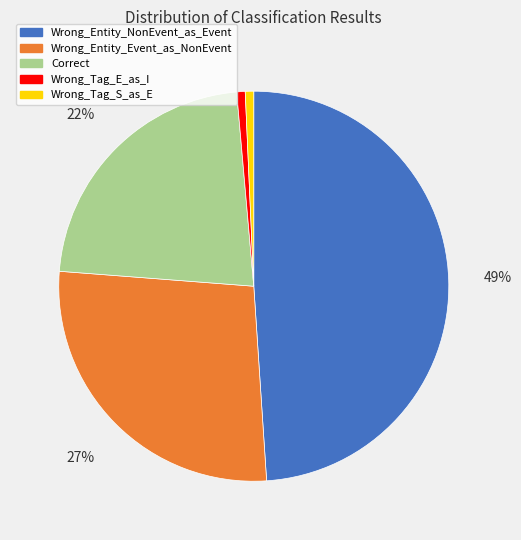

How many slices are in this pie chart?

5